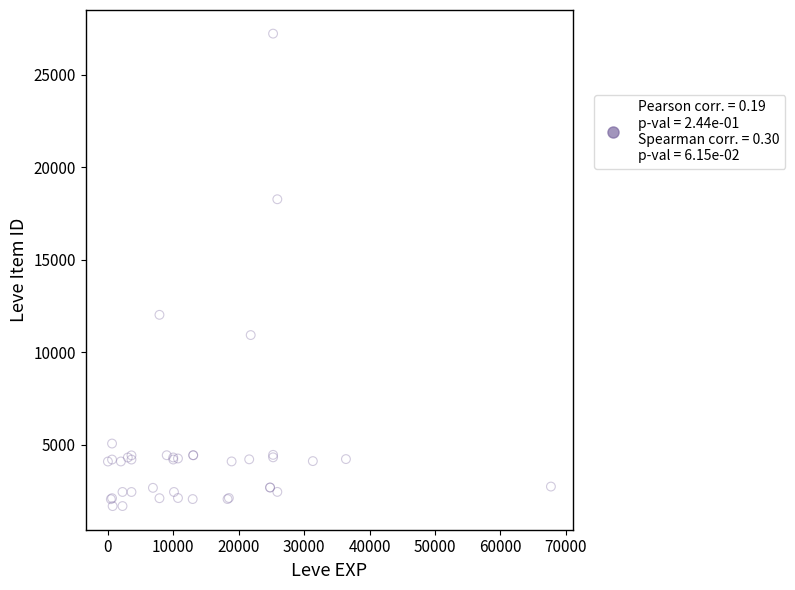

What Y value in the scatter plot is closest to 14448?

12018